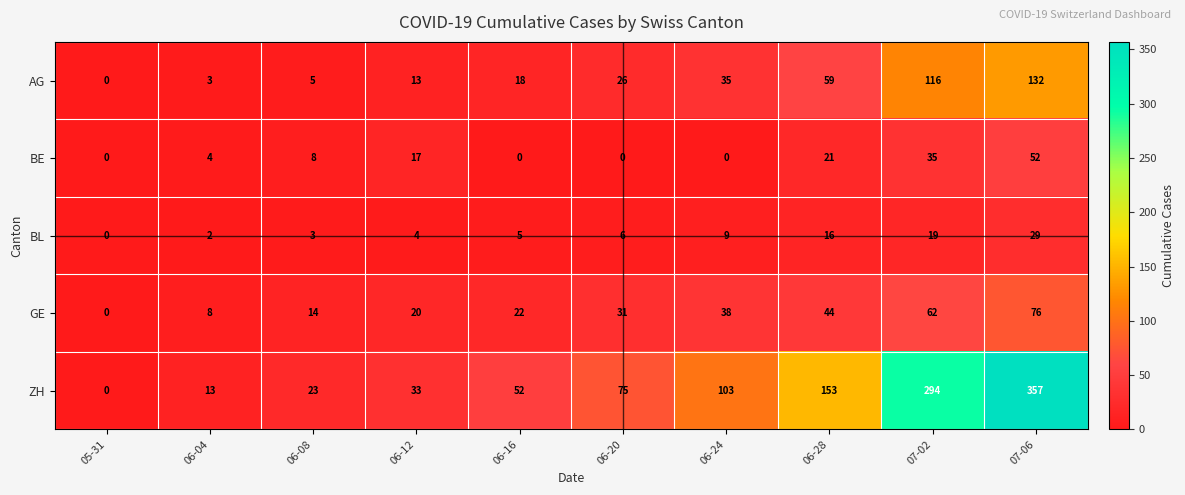

At which category is the sum across all series the highest?

07-06